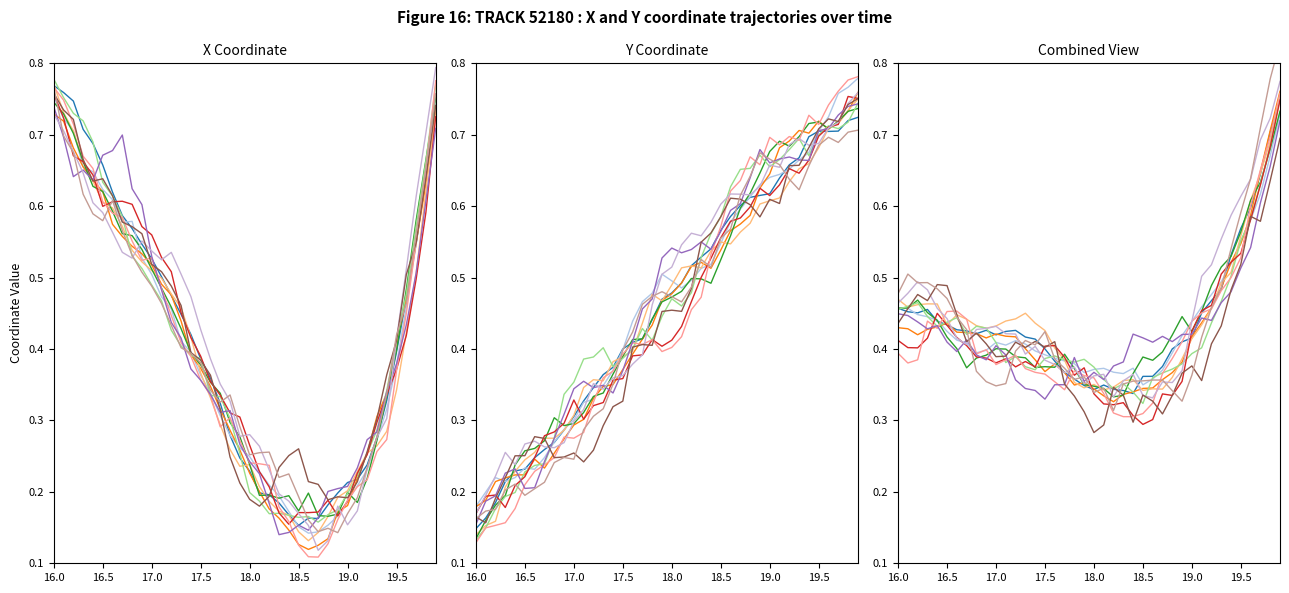

After their last crossing, which series has the higher values: X or Y?

X